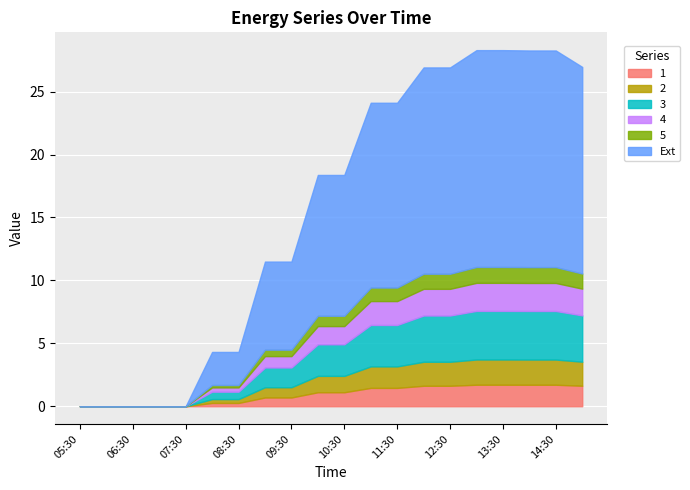

What are all the series names shown in the legend?

1, 2, 3, 4, 5, Ext